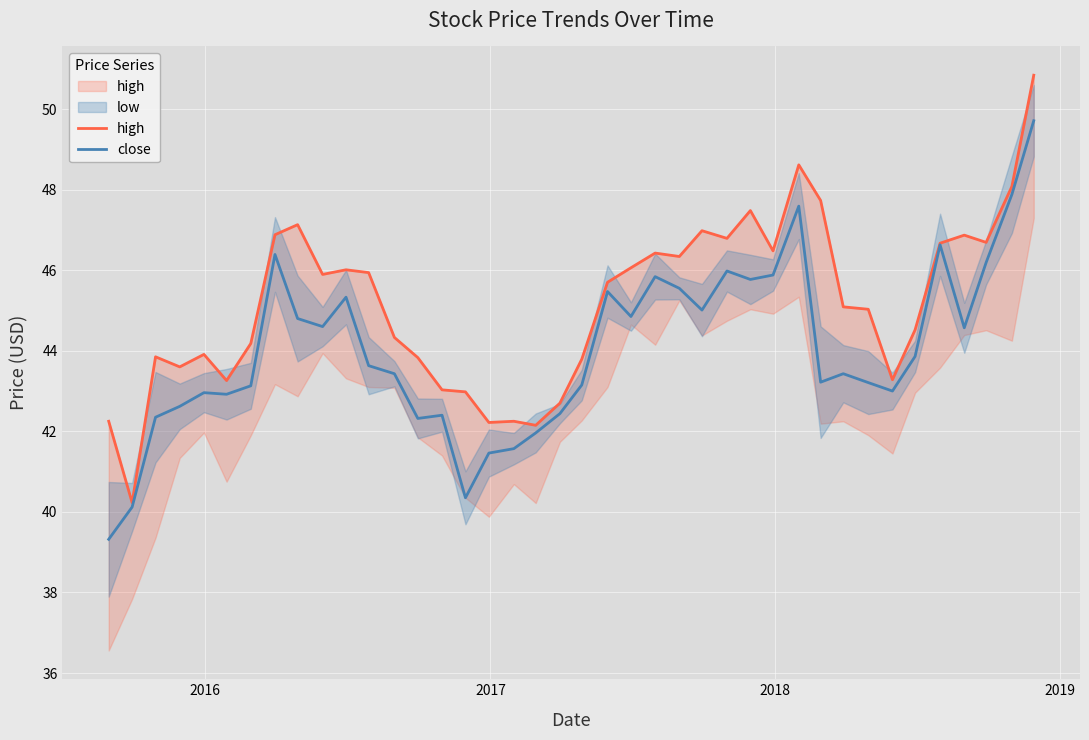

What is the difference between the second highest and second lowest values in the close series?

7.8